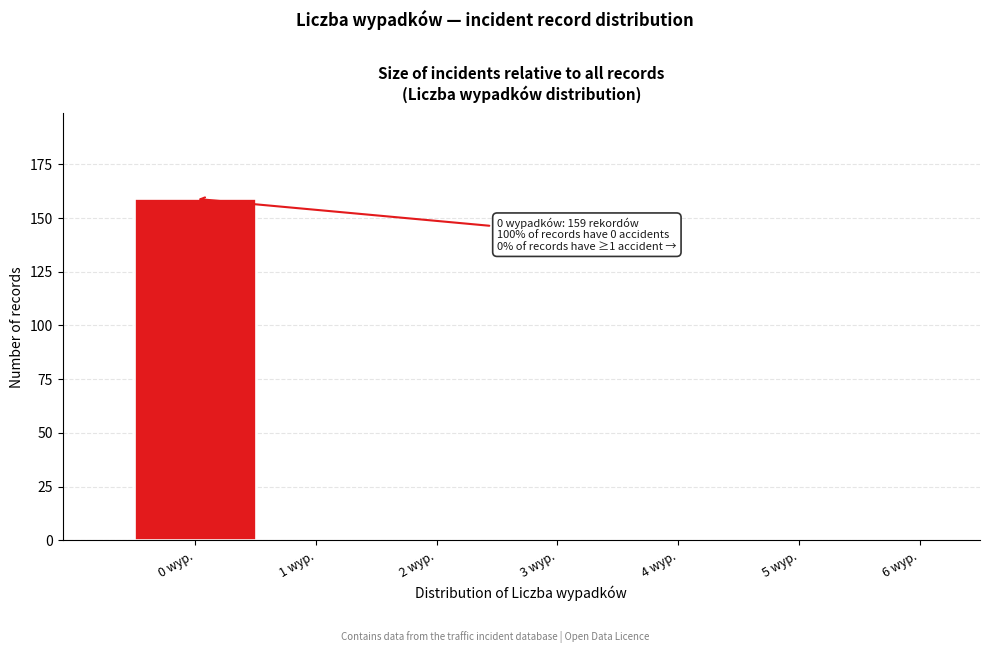

Reading right to left, list all the values displayed in this chart.

6 wyp.=0	5 wyp.=0	4 wyp.=0	3 wyp.=0	2 wyp.=0	1 wyp.=0	0 wyp.=159